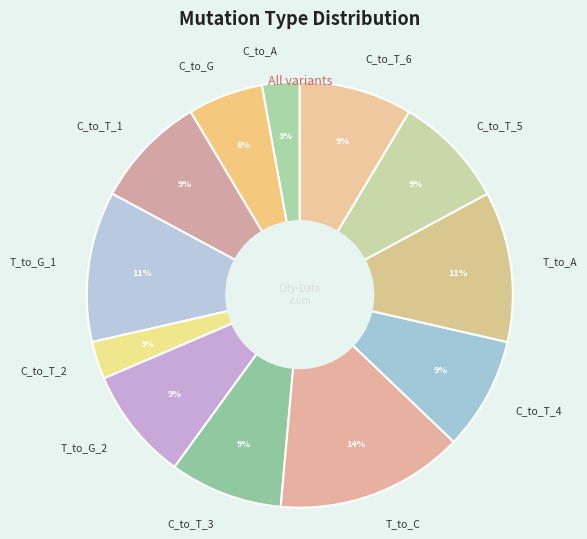

Which slice is the largest?

T_to_C